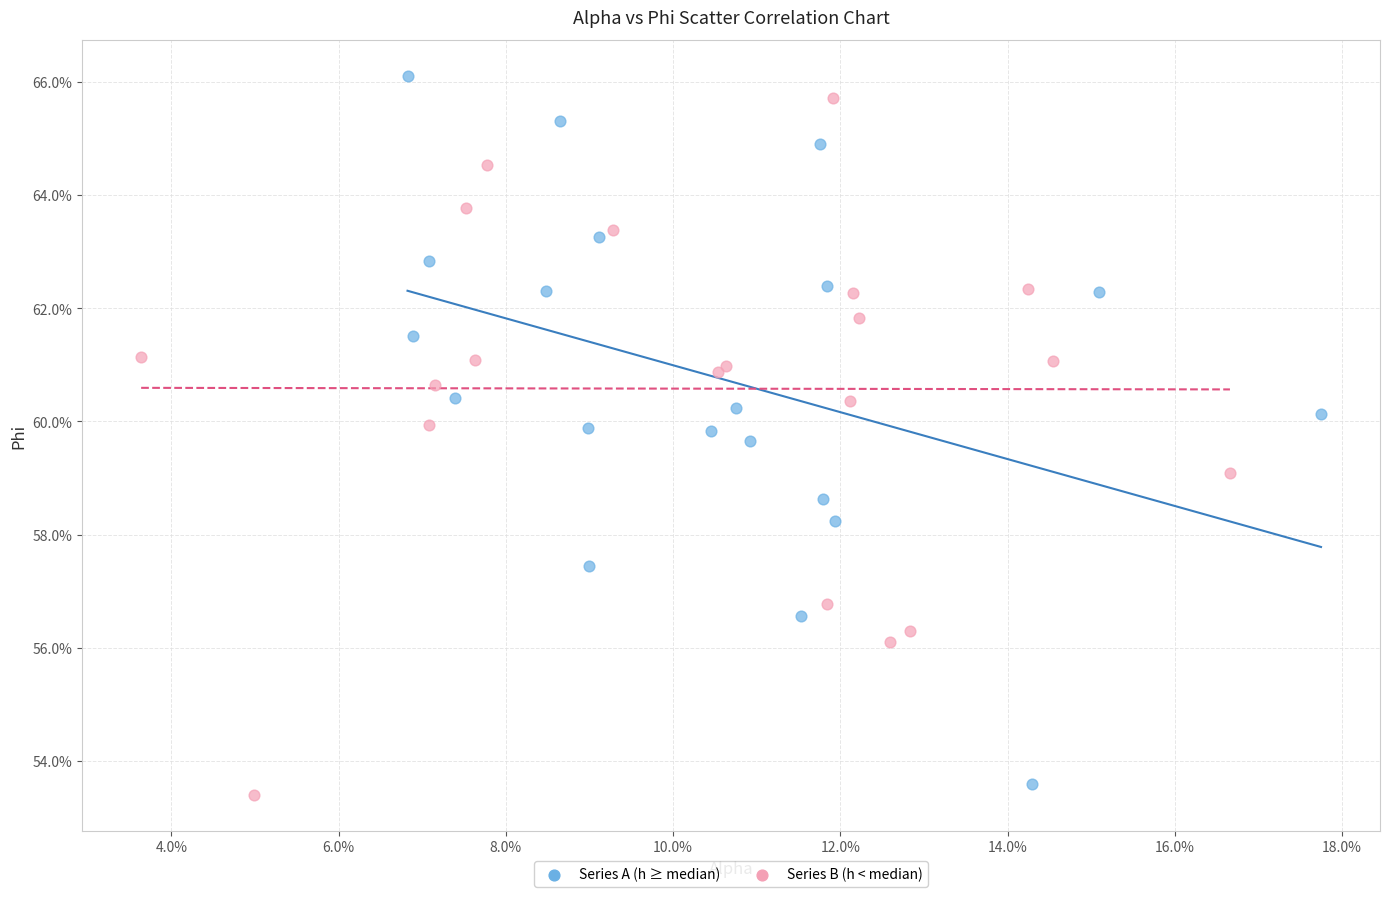

What are all the series names shown in the legend?

Series A (h ≥ median), Series B (h < median)